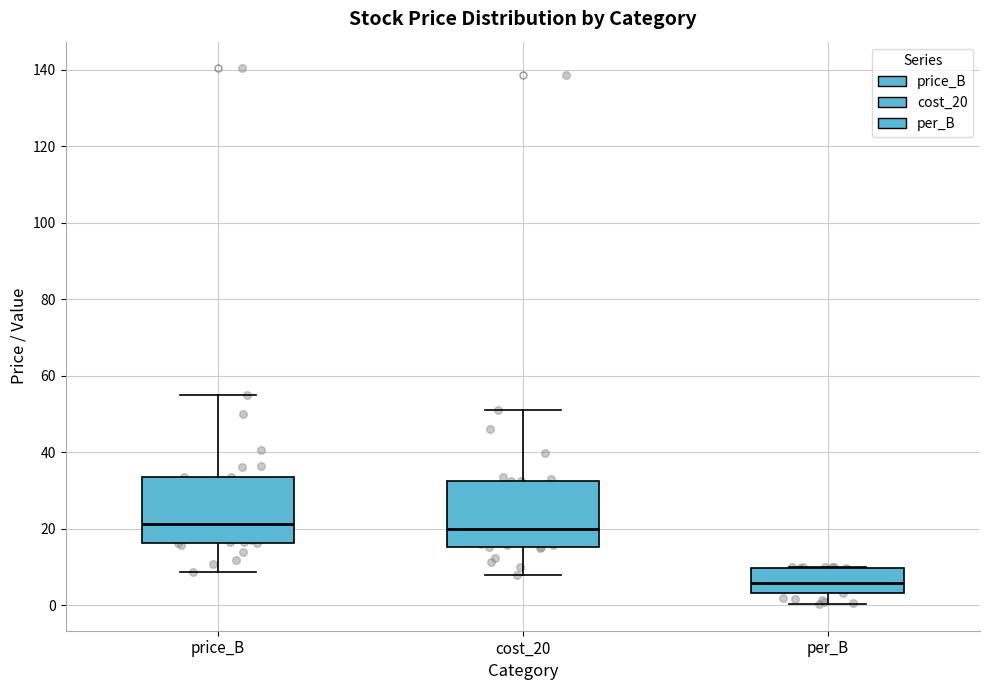

Reading left to right, read every box against the y-axis: the position of its median line, the range the box covers, and the ends of its whiskers. The values are not printed on the chart, so give them approximately, as read against the axis.

price_B: median 22, box 16 to 34, whiskers 8 to 54
cost_20: median 20, box 16 to 32, whiskers 8 to 52
per_B: median 6, box 4 to 10, whiskers 0 to 10